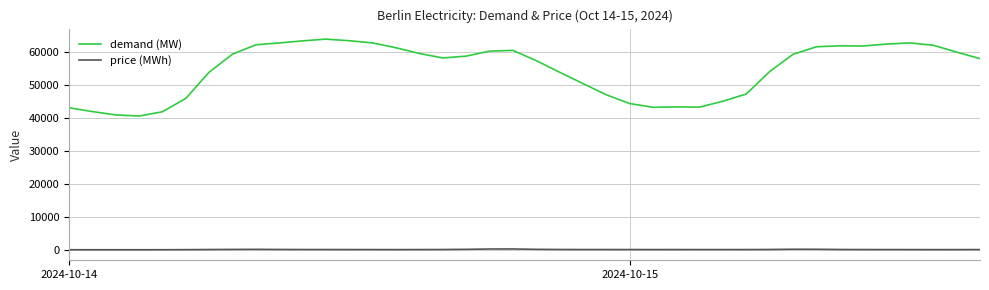

What is the maximum value for demand (MW)?

63823.8